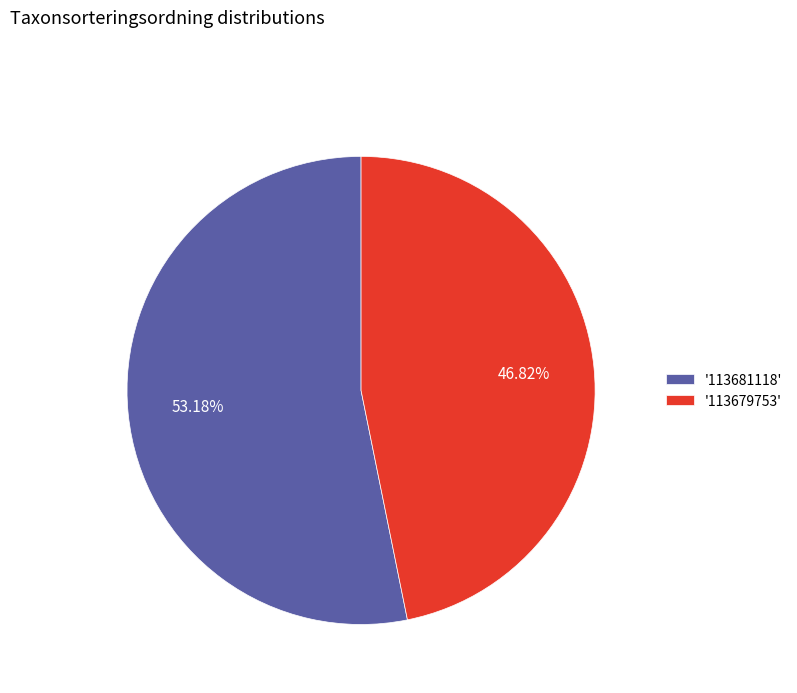

Which slice is the smallest?

'113679753'